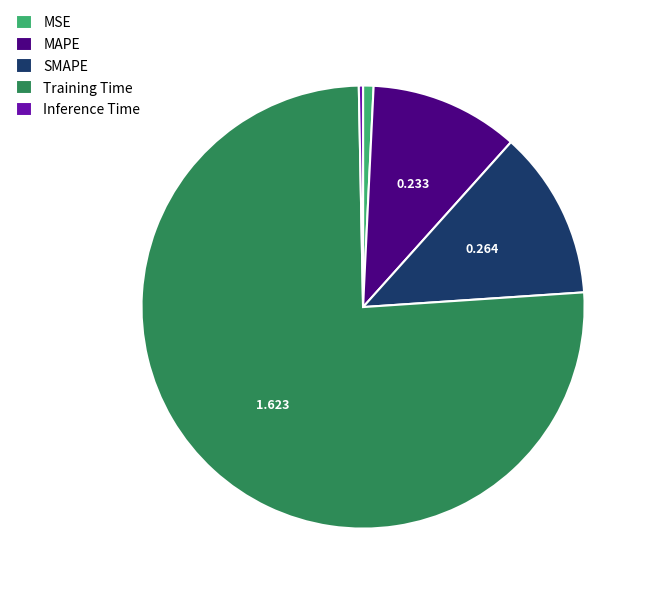

Is it true that Training Time is 69% of the pie?

False